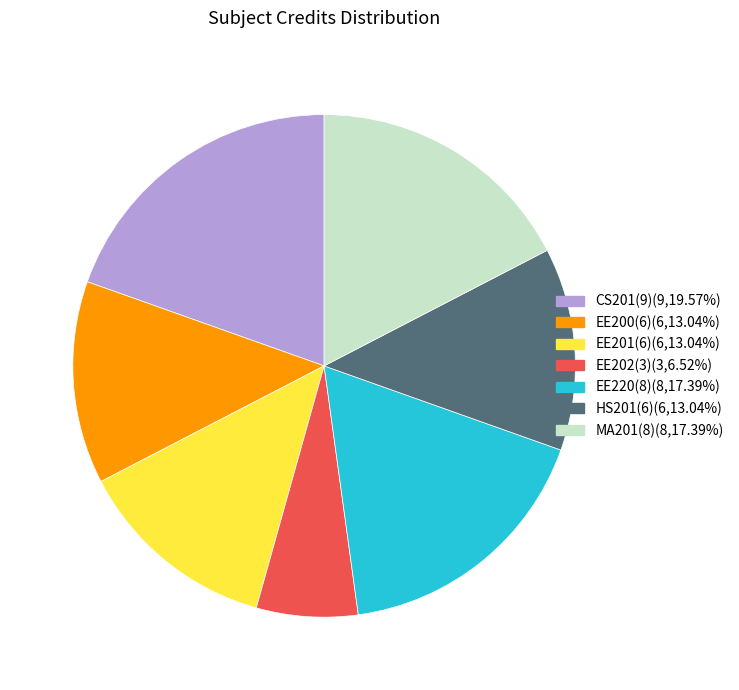

Which has a higher value, EE202(3) or EE220(8)?

EE220(8)